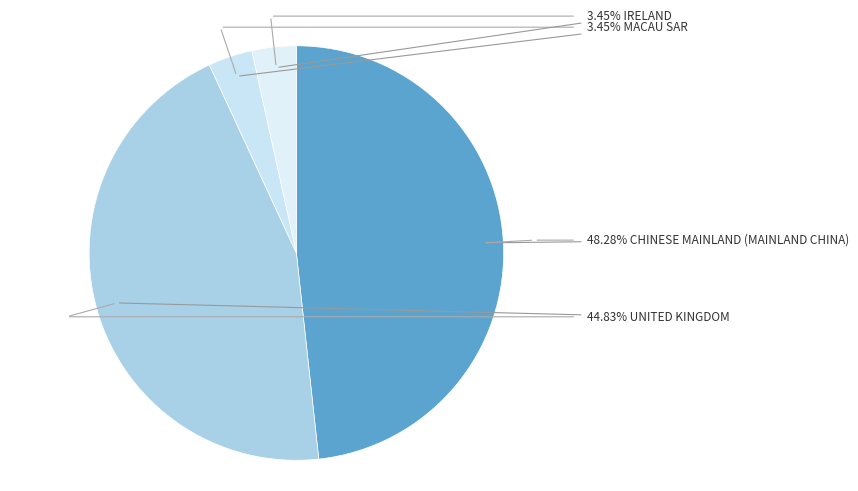

To the nearest percent, what is the average slice percentage?

25%